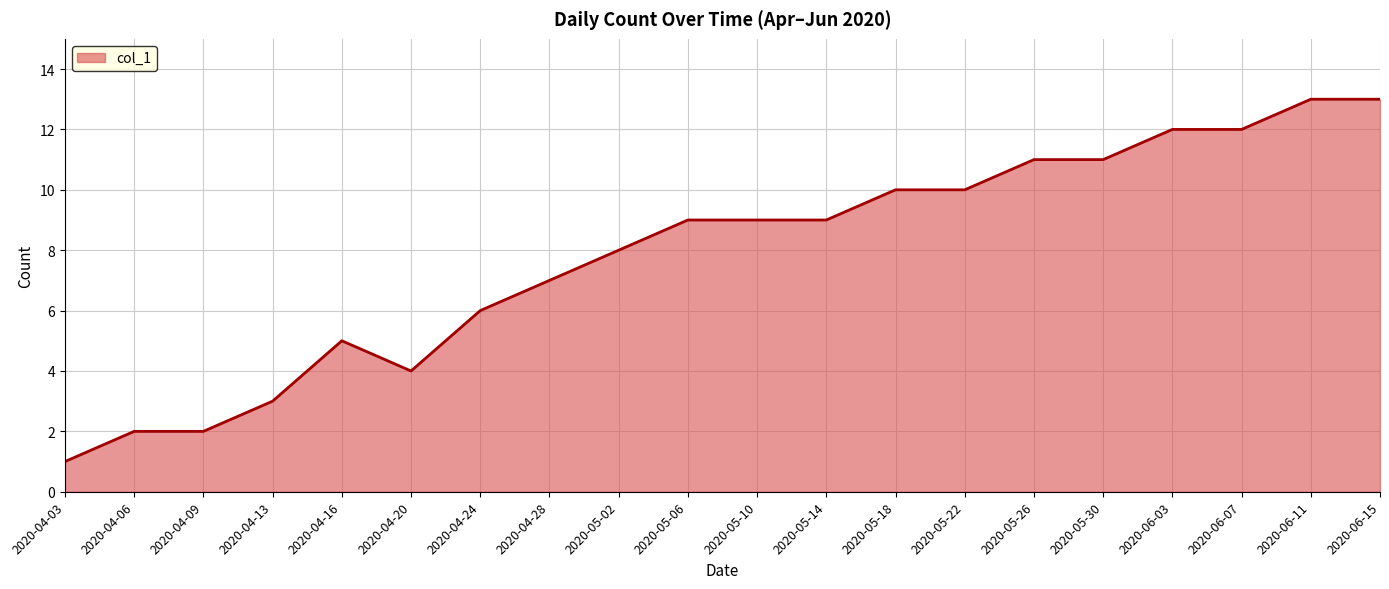

What is the difference between the maximum and minimum values?

12